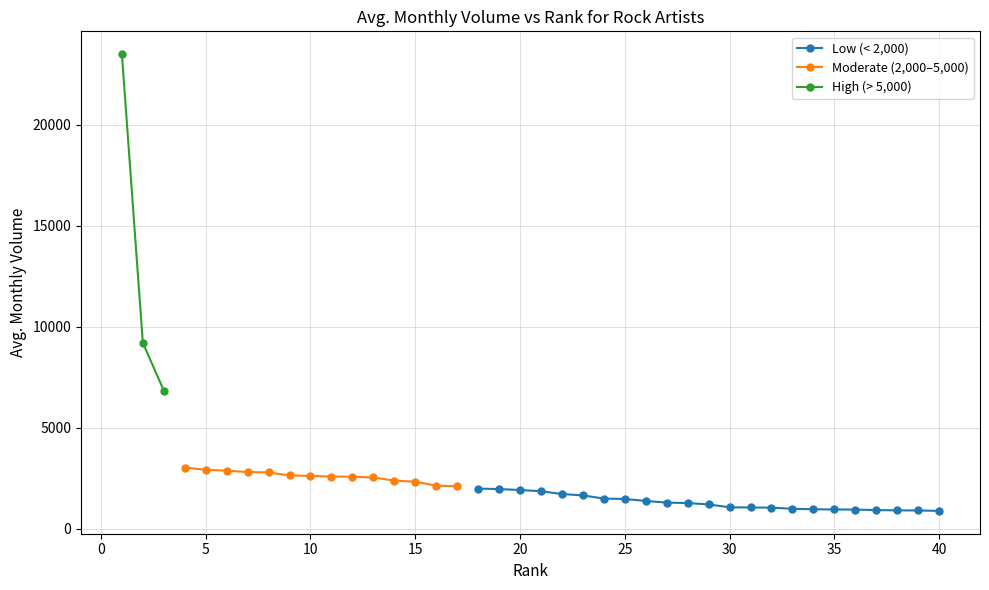

True or false: Rank has a value of 36 at Iron Maiden.

False